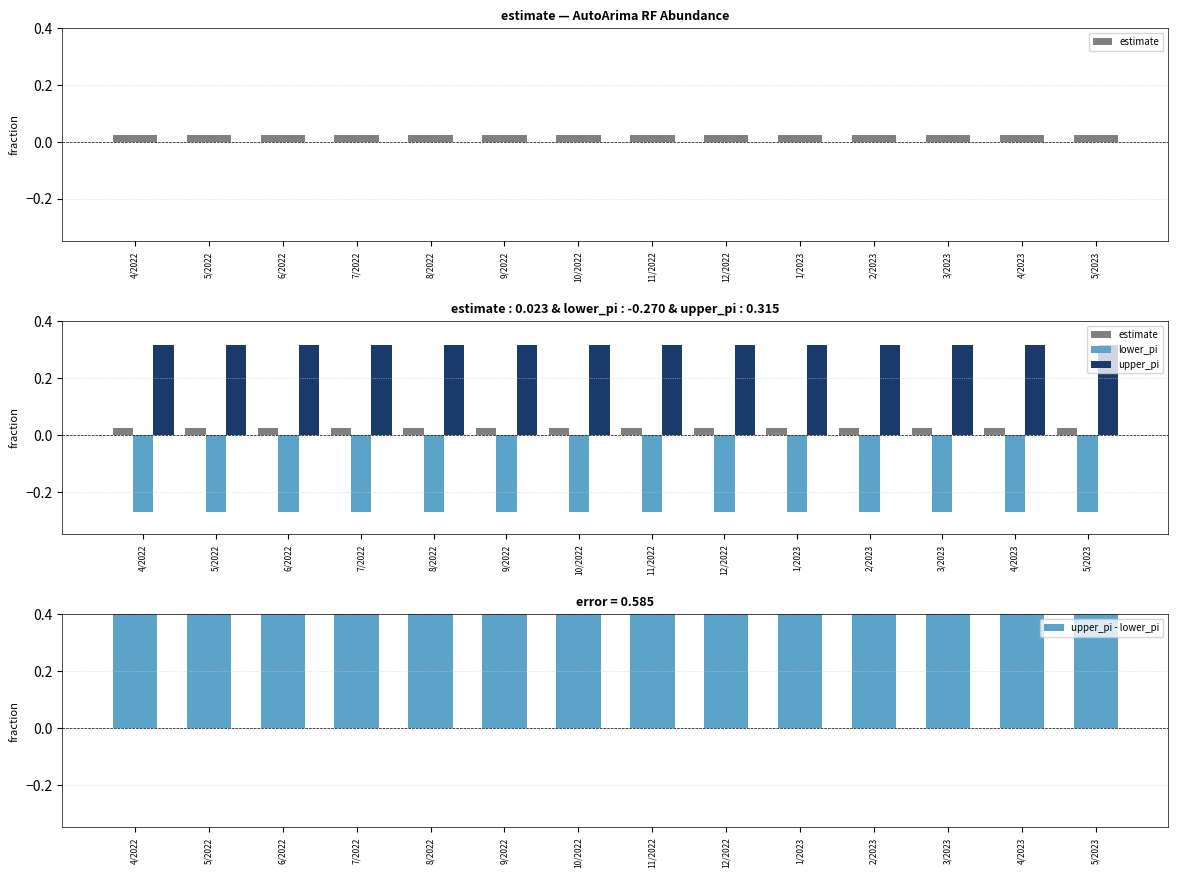

Which category has the highest value in the upper_pi - lower_pi series?

5/2022